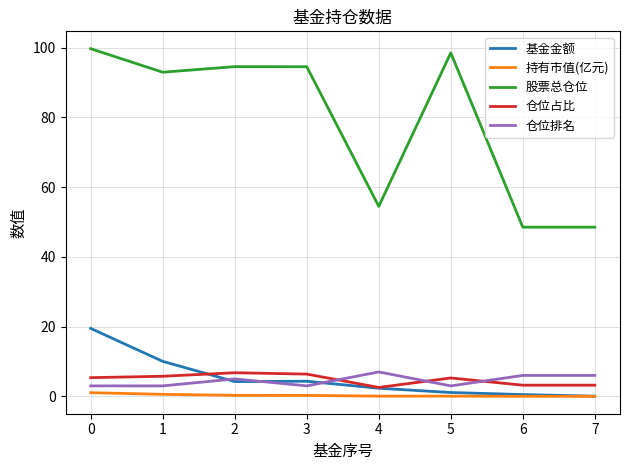

True or false: 仓位占比 has a value of 6.4 at 3.

True